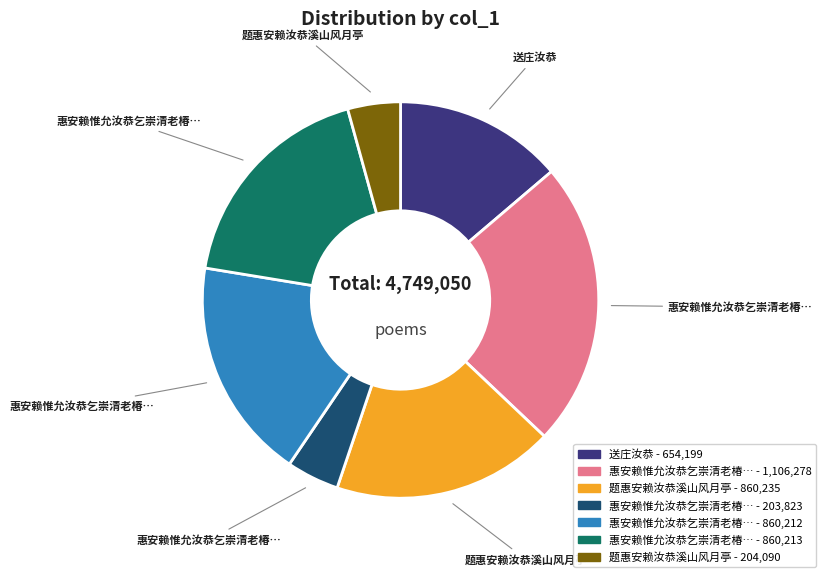

Count the number of slices in the pie.

7